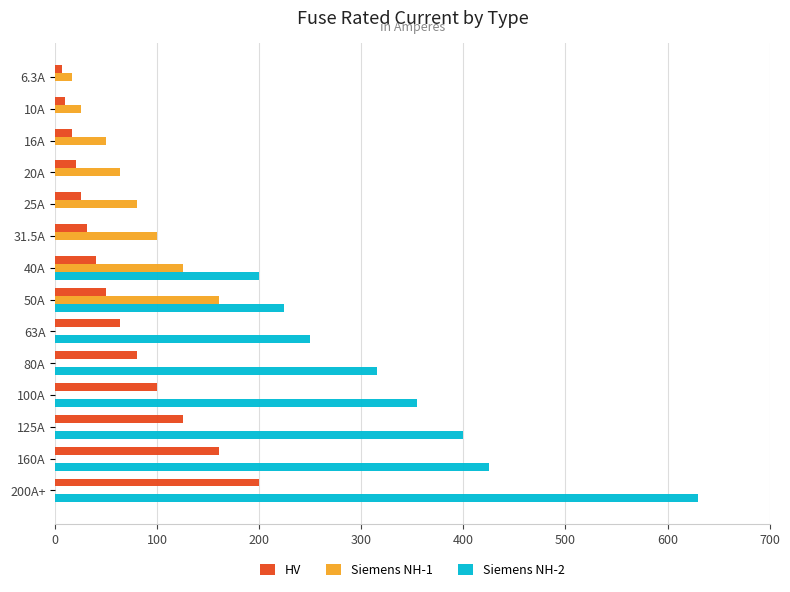

At which category is the sum across all series the highest?

200A+